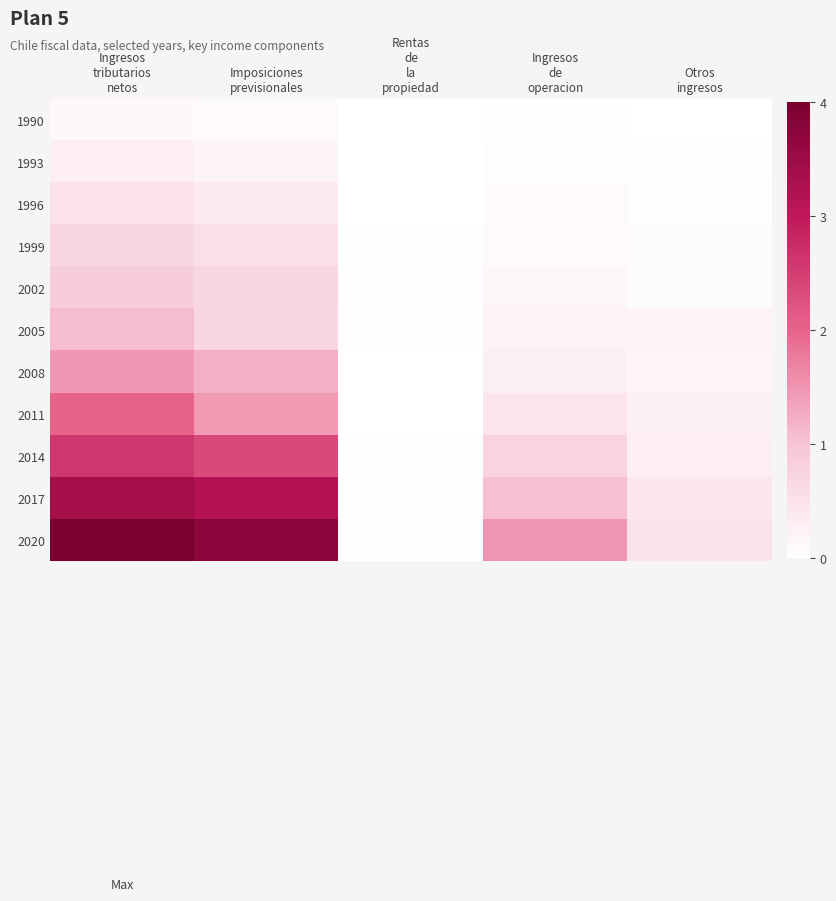

Which series has the widest spread of values?

2020